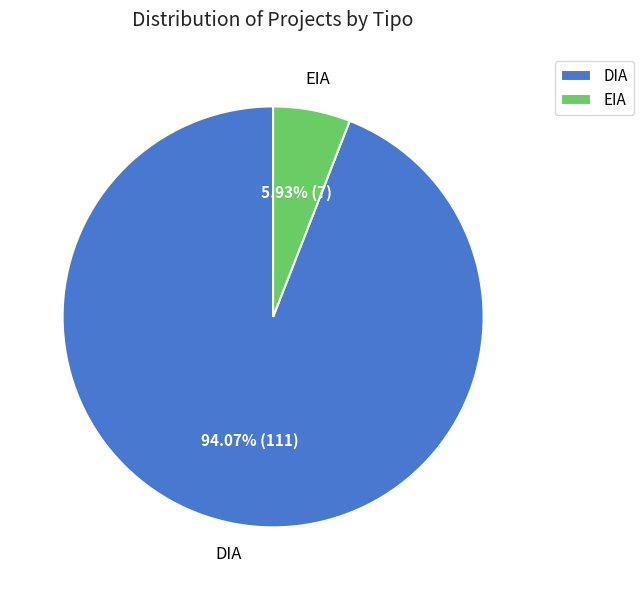

Is it true that DIA is 99% of the pie?

False